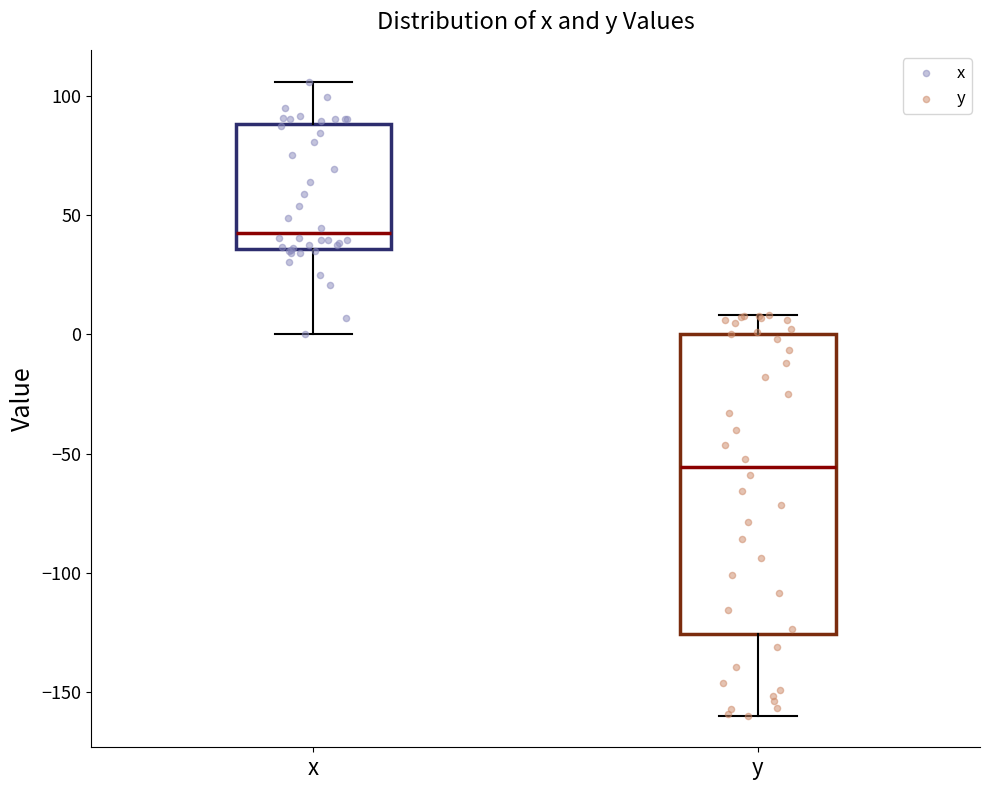

Which box has the lowest median line?

y